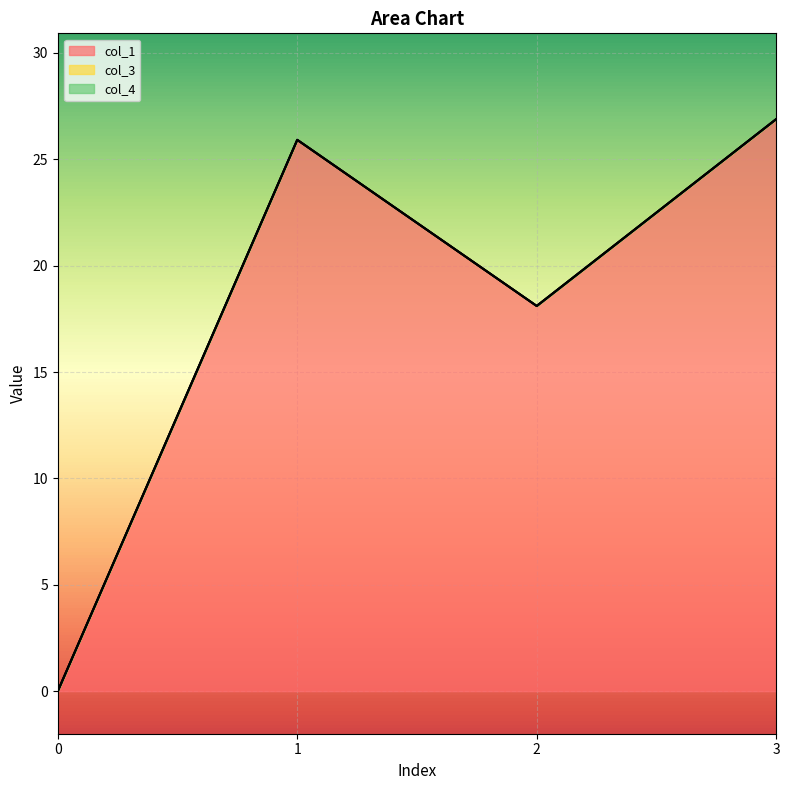

True or false: col_1 and col_4 intersect in this chart.

False